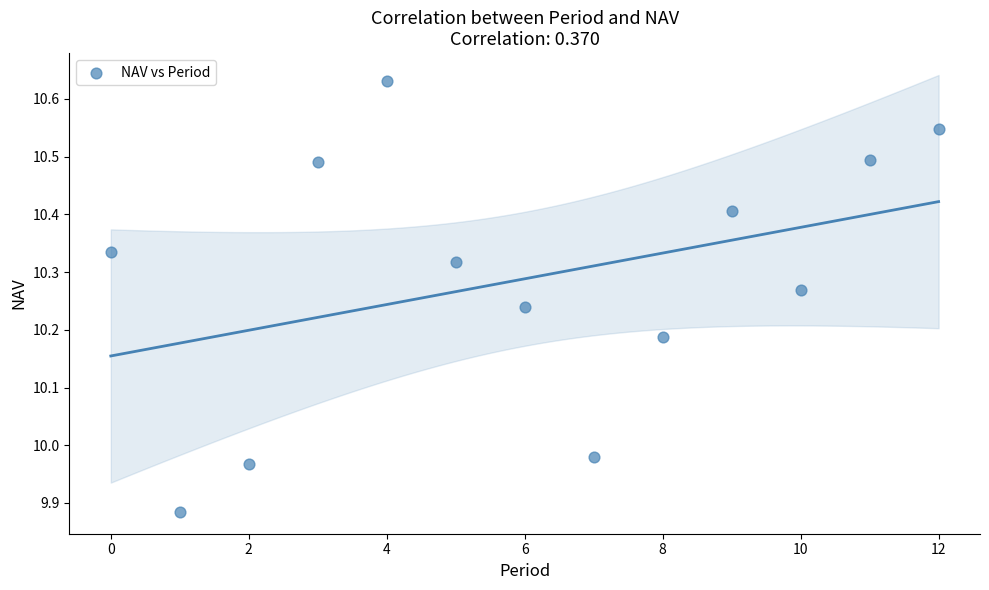

What is the range of Y values (max minus min)?

0.7